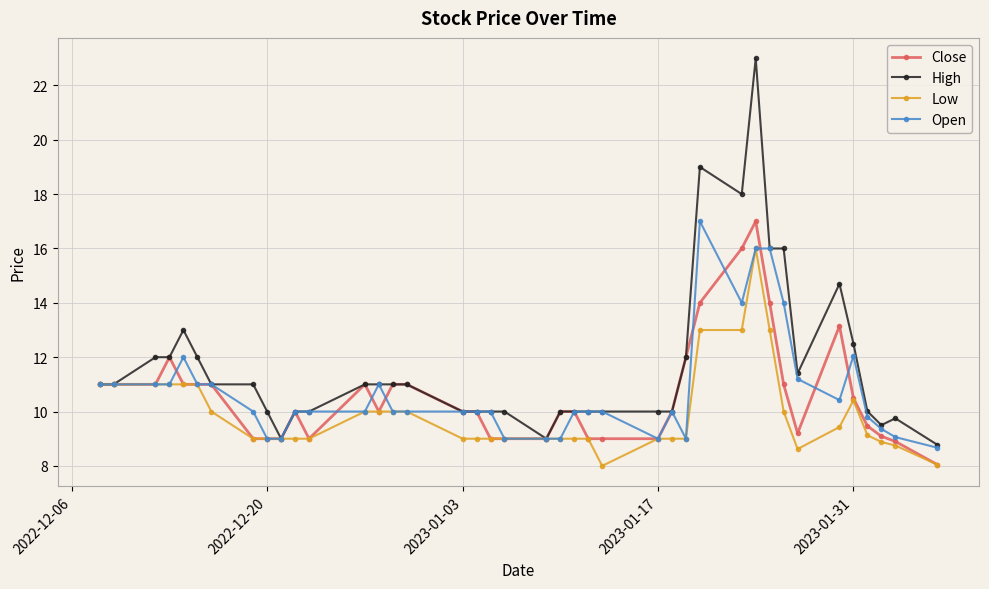

Which series has the widest spread of values?

High